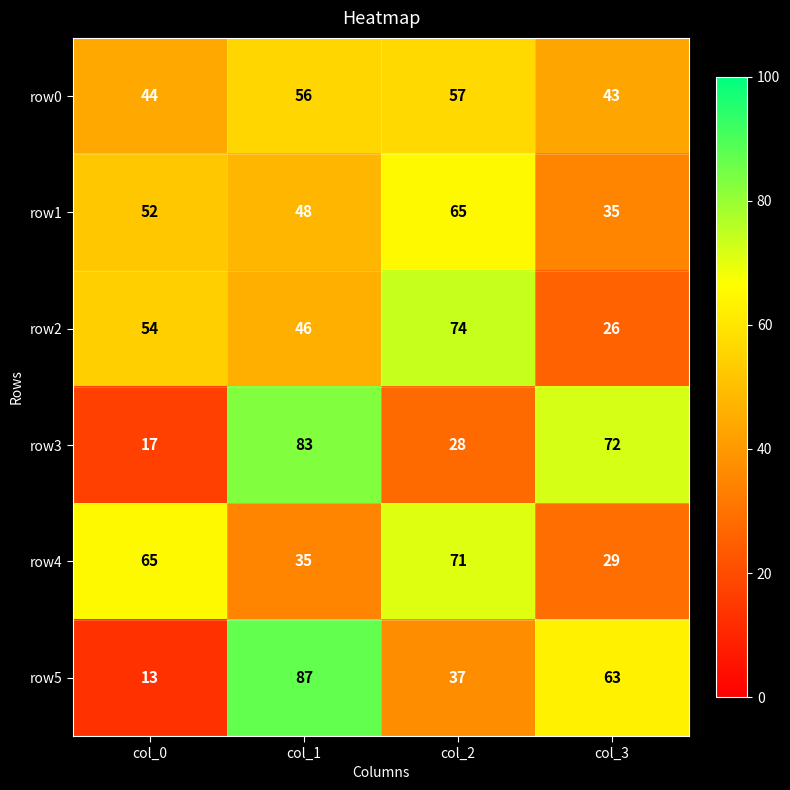

Which series has the widest spread of values?

row5